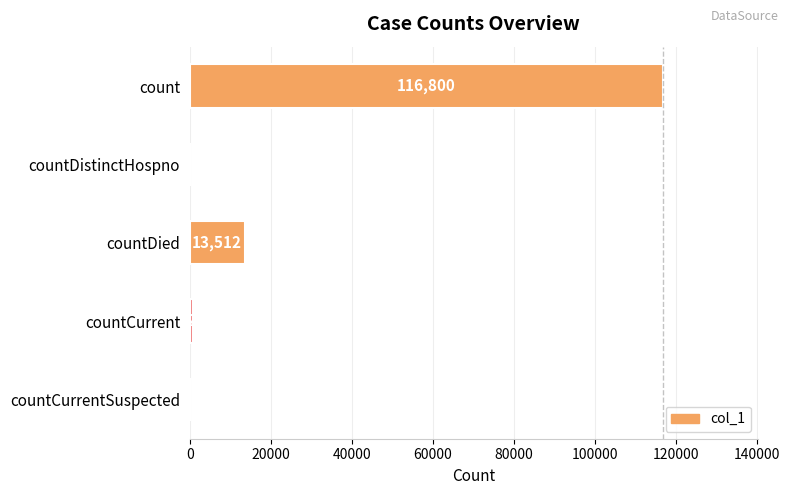

What is the sum of the values at countDistinctHospno and count?

116800